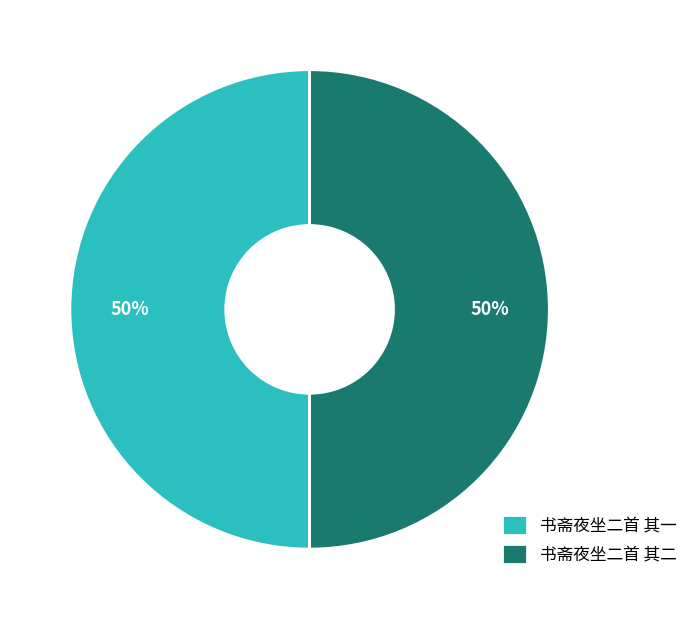

Combined, do 书斋夜坐二首 其二 and 书斋夜坐二首 其一 account for over 50%?

Yes